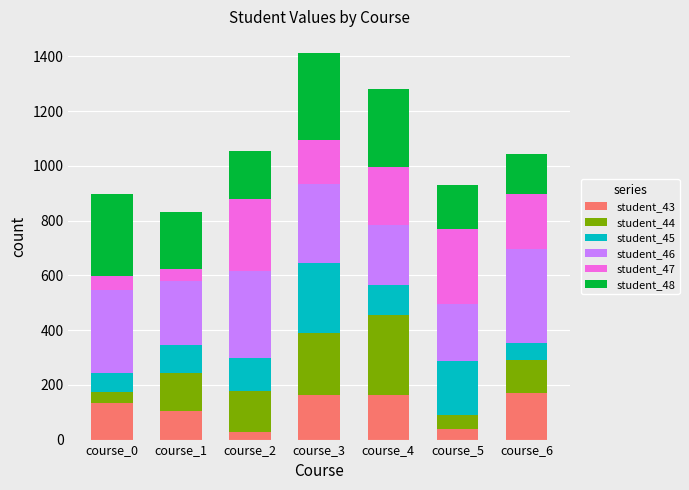

The value of student_43 at course_1 is 106. True or false?

True